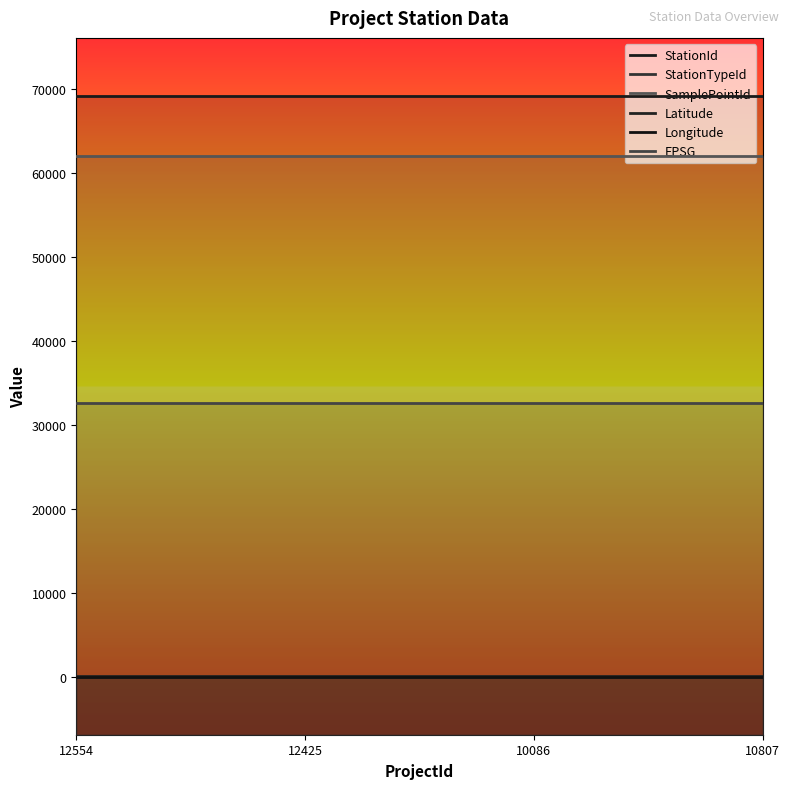

What is the lowest value of the SamplePointId series?

62013.0